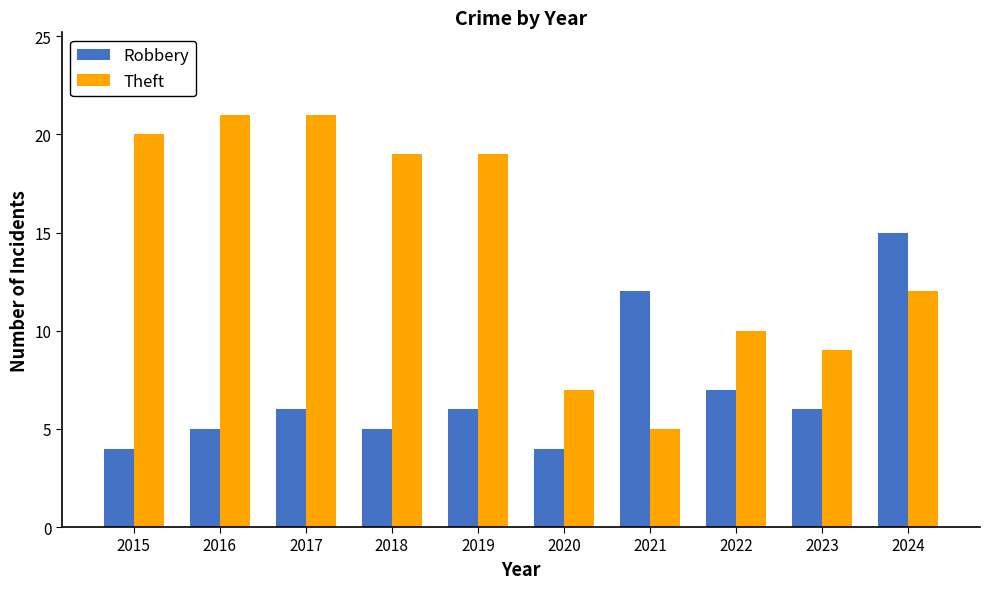

What is the sum of all Theft values?

143